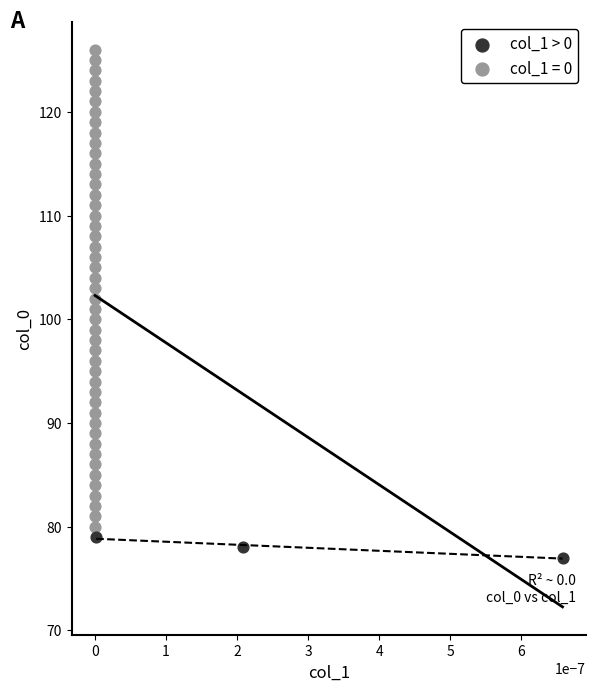

Which series reaches the maximum Y coordinate?

col_1 = 0